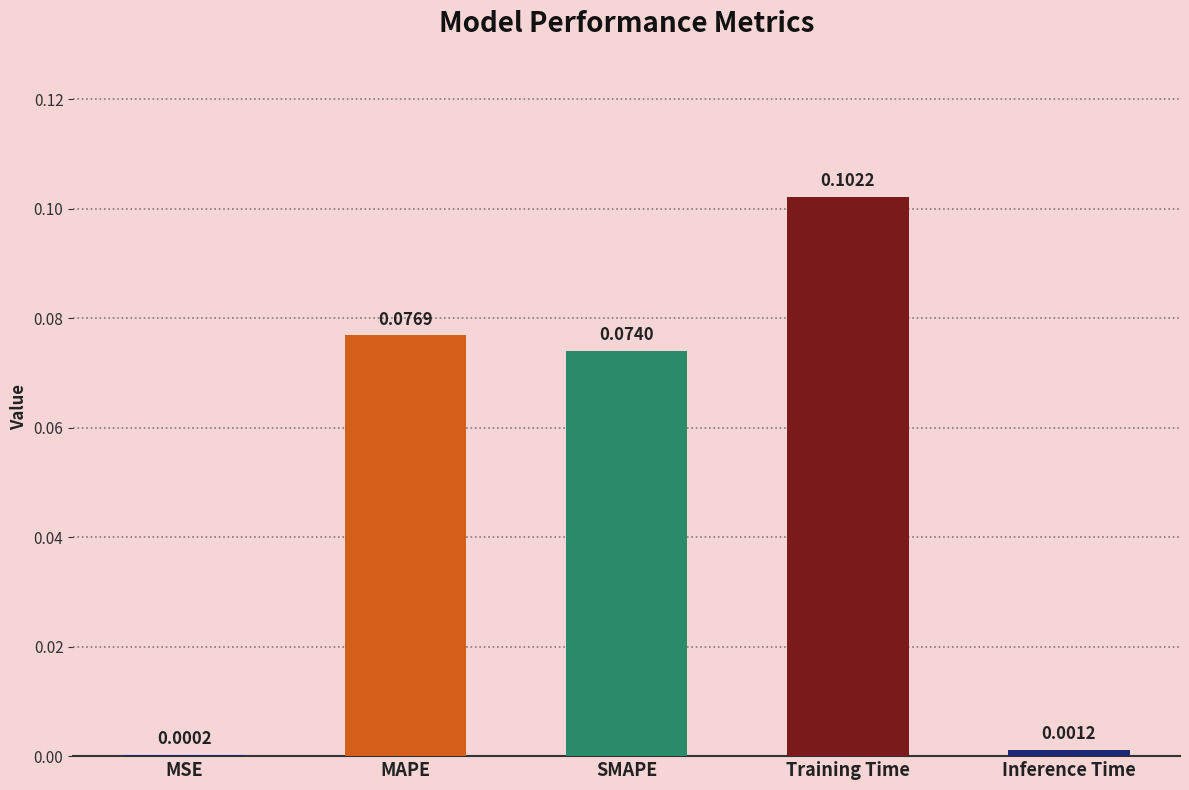

What is the sum of all values?

0.3